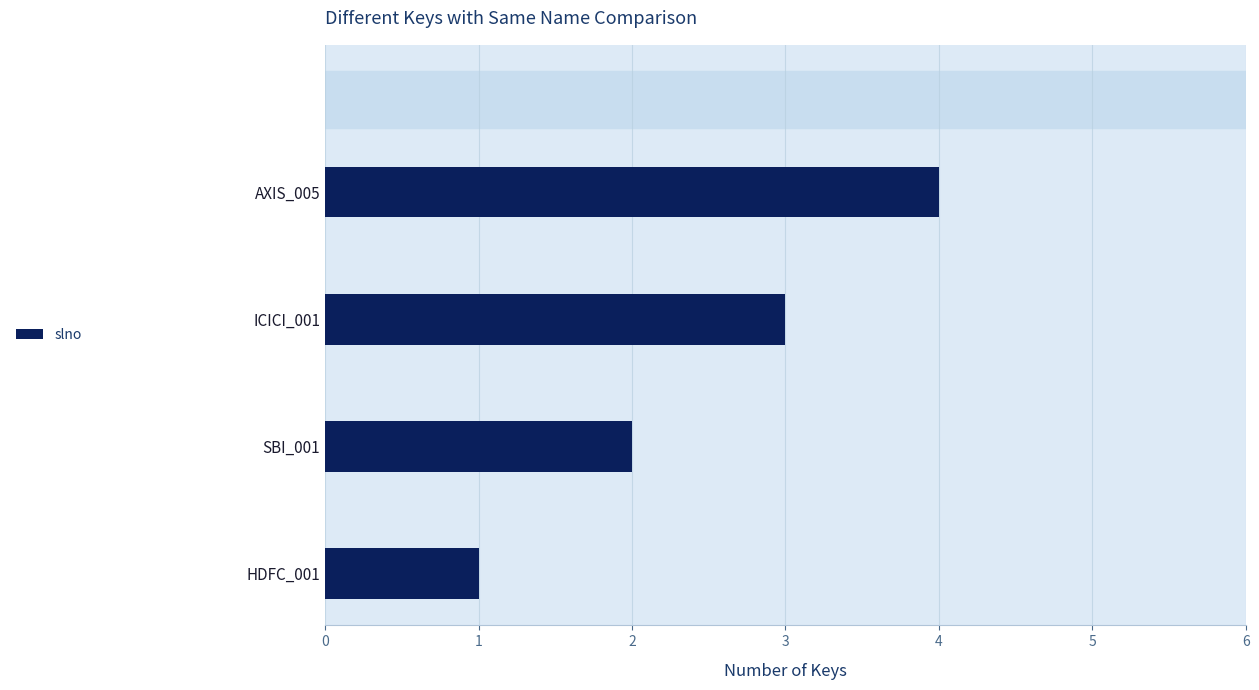

The value at AXIS_005 is 4. True or false?

True